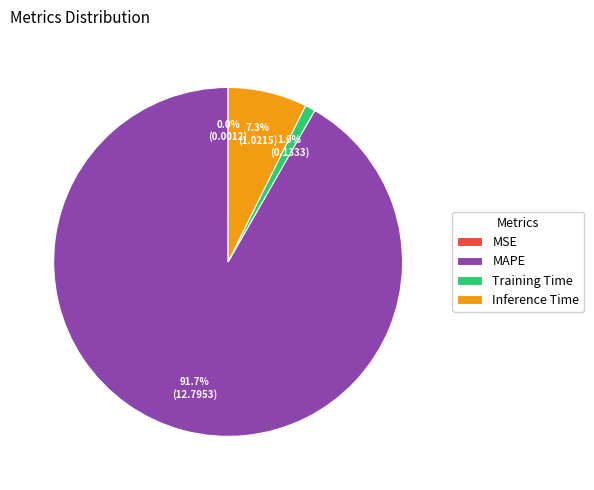

Which slice is the largest?

MAPE